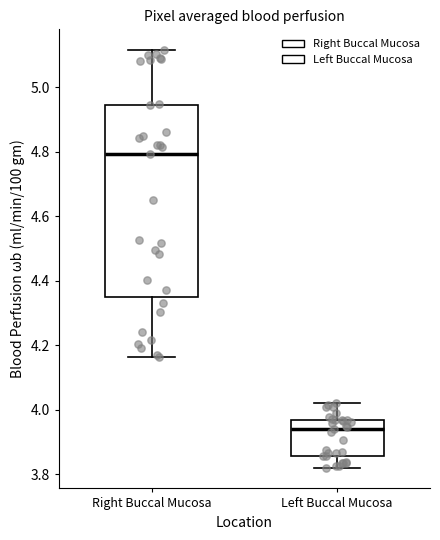

Which box is the tallest, from its lower edge to its upper edge?

Right Buccal Mucosa